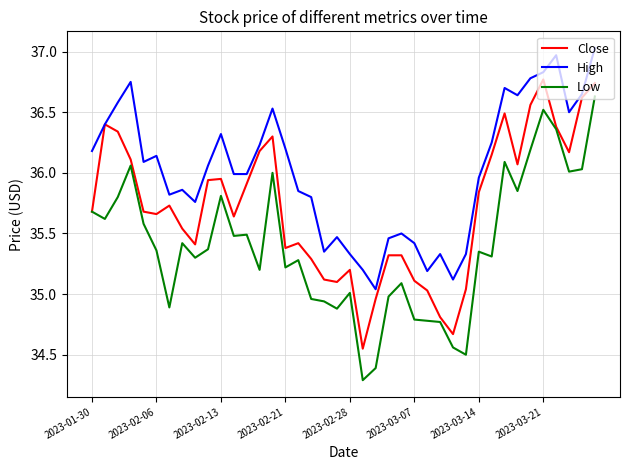

True or false: High has more than 1 points higher than both neighbors.

True